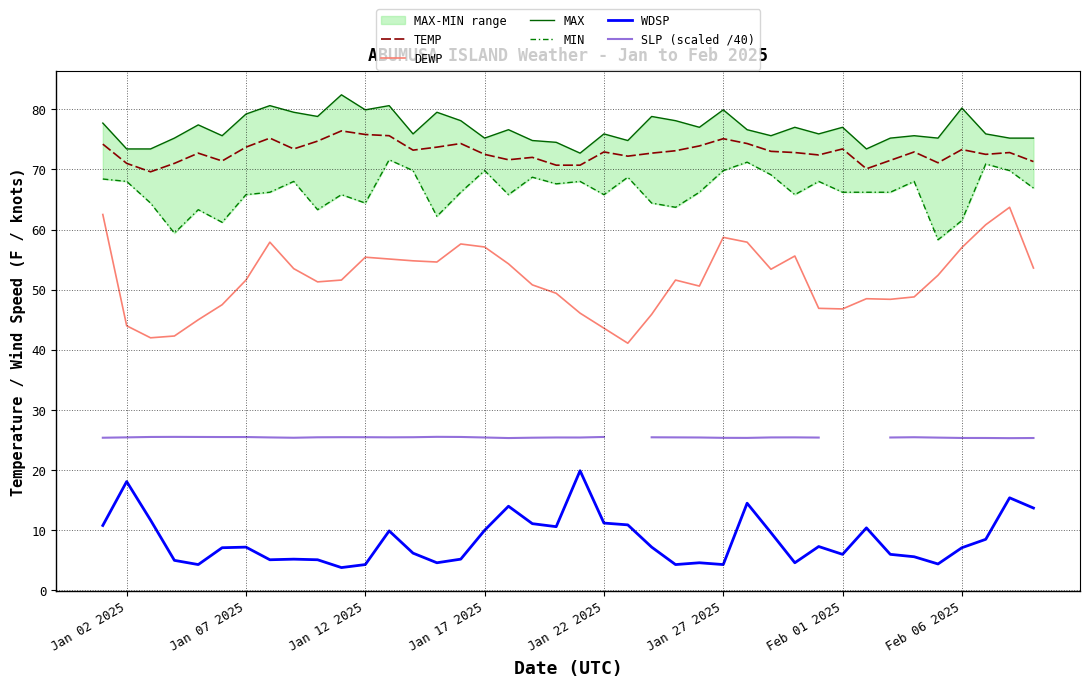

True or false: WDSP and TEMP intersect in this chart.

False